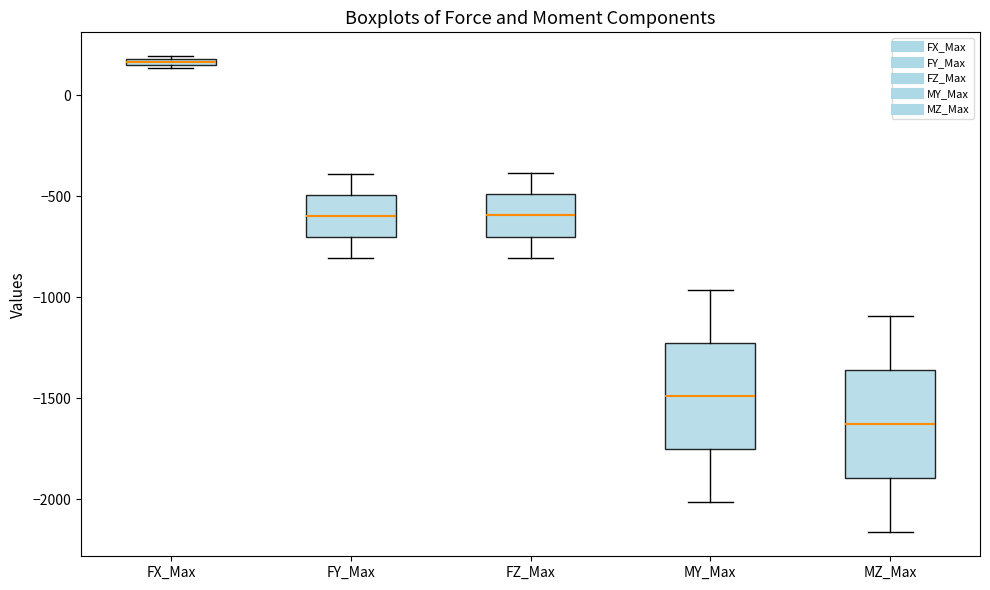

Where does the median line of the box for MY_Max sit on the y-axis? The values are not printed on the chart, so give them approximately, as read against the axis.

-1500